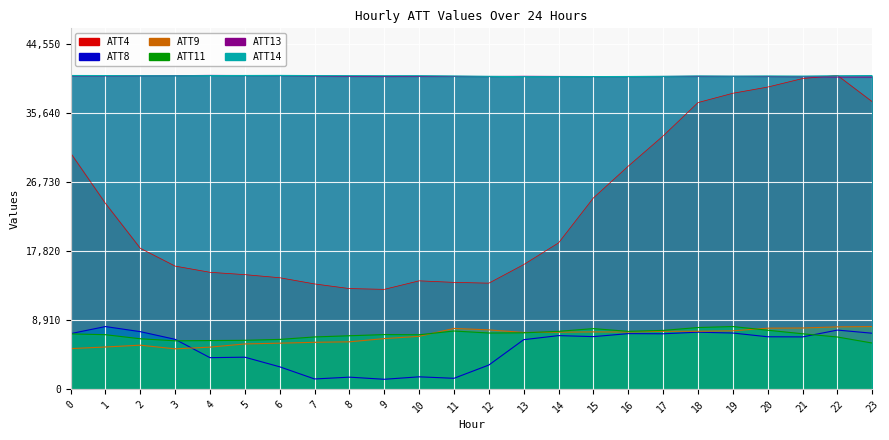

Where does the ATT9 series first go above 7372?

11